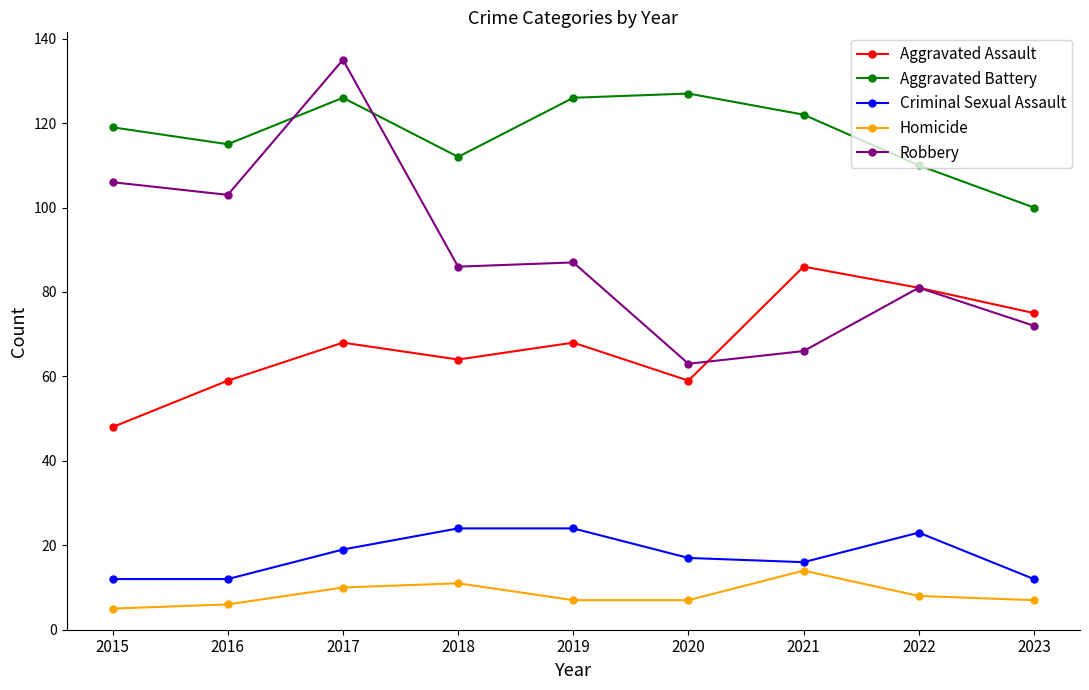

What is the spread (max minus min) of values at 2023?

93